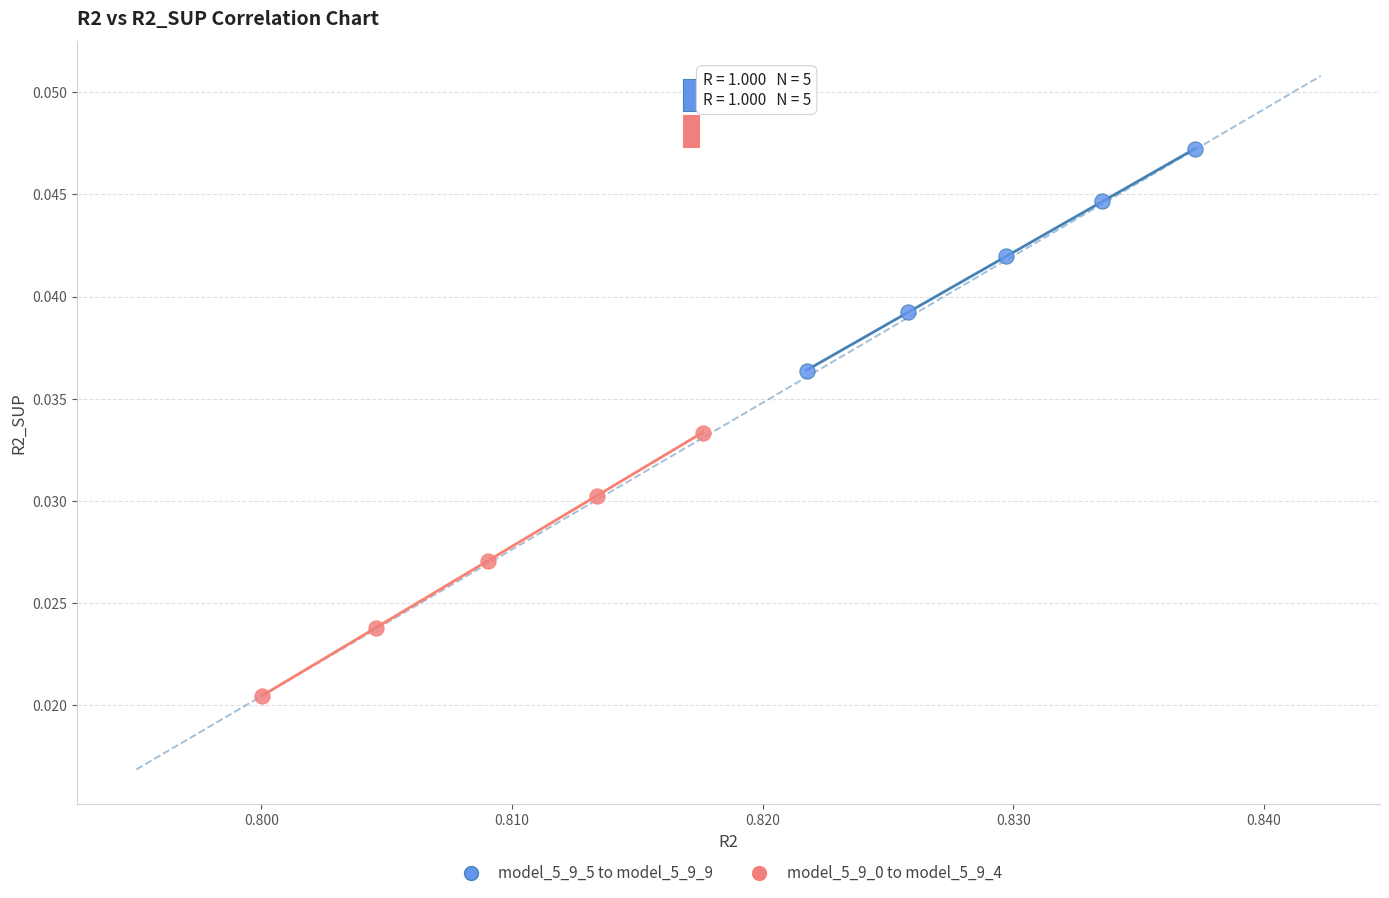

Which series contains the highest Y value?

model_5_9_5 to model_5_9_9